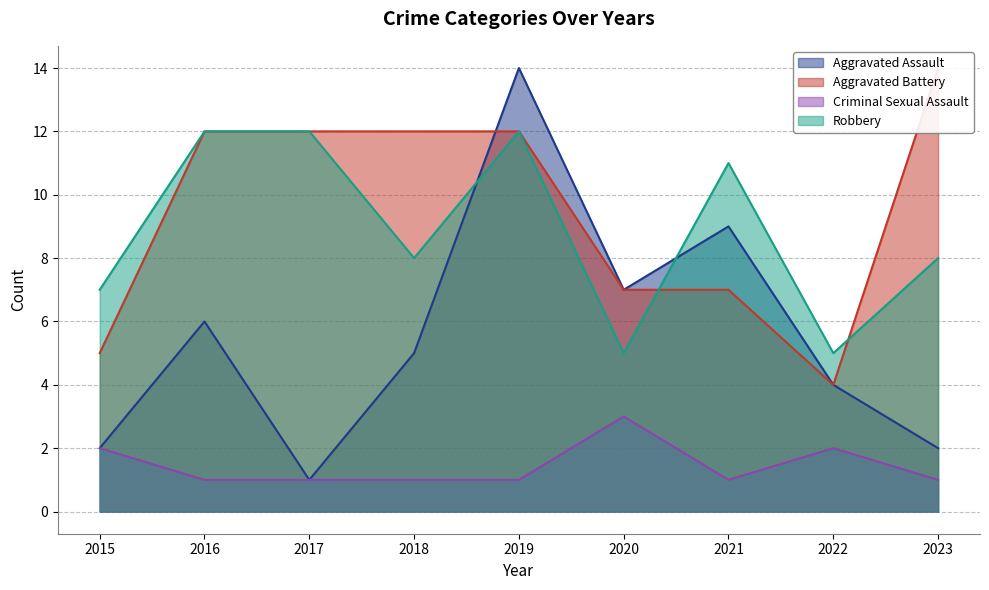

Between 2016 and 2022, which is larger?

2016